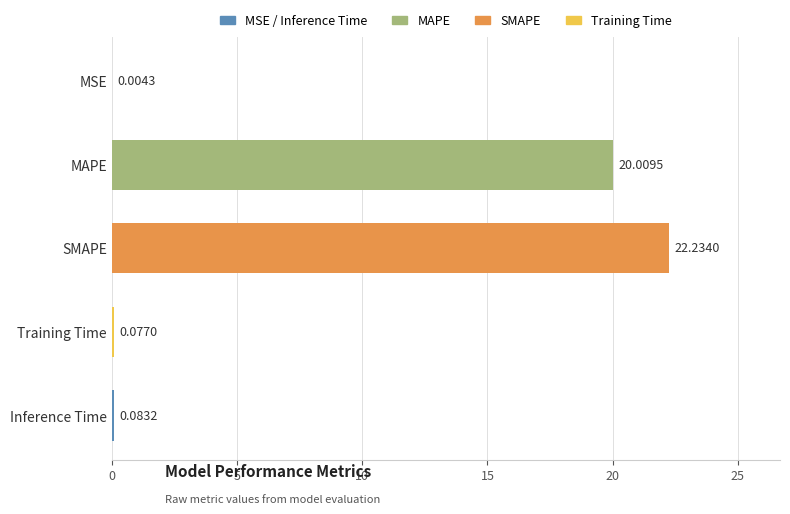

Where is the data nearest to the value 11?

MAPE